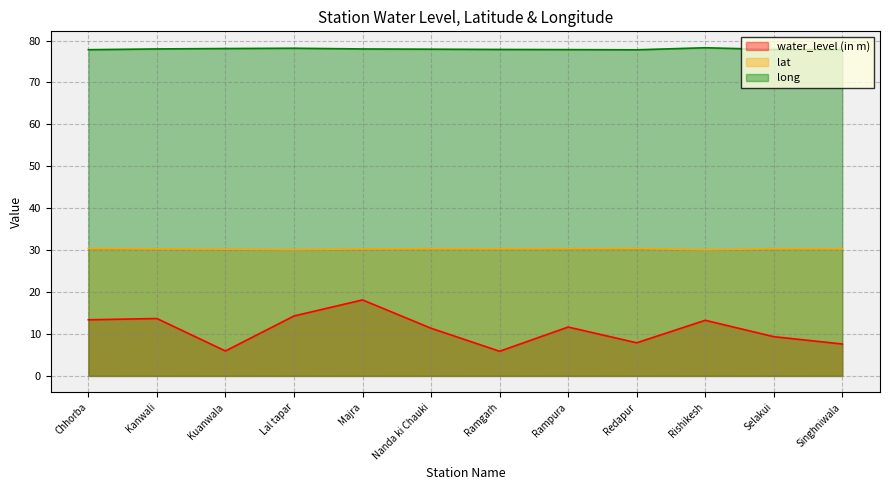

Rank the series by their maximum value, from lowest to highest.

water_level (in m), lat, long